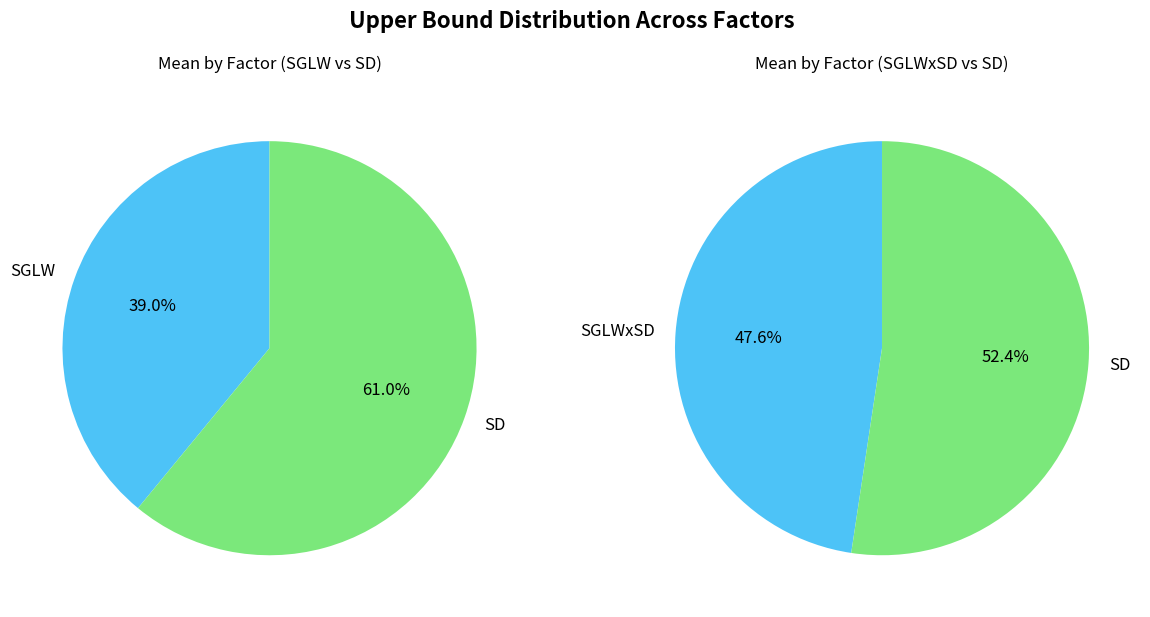

How many segments does this pie chart have?

3